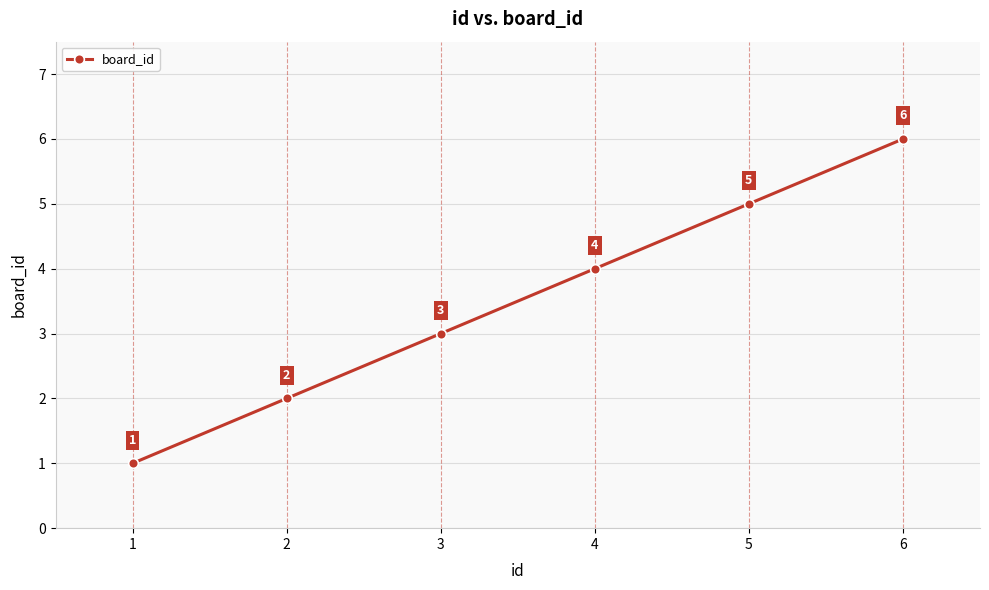

What is the value of the 1st point from the left?

1